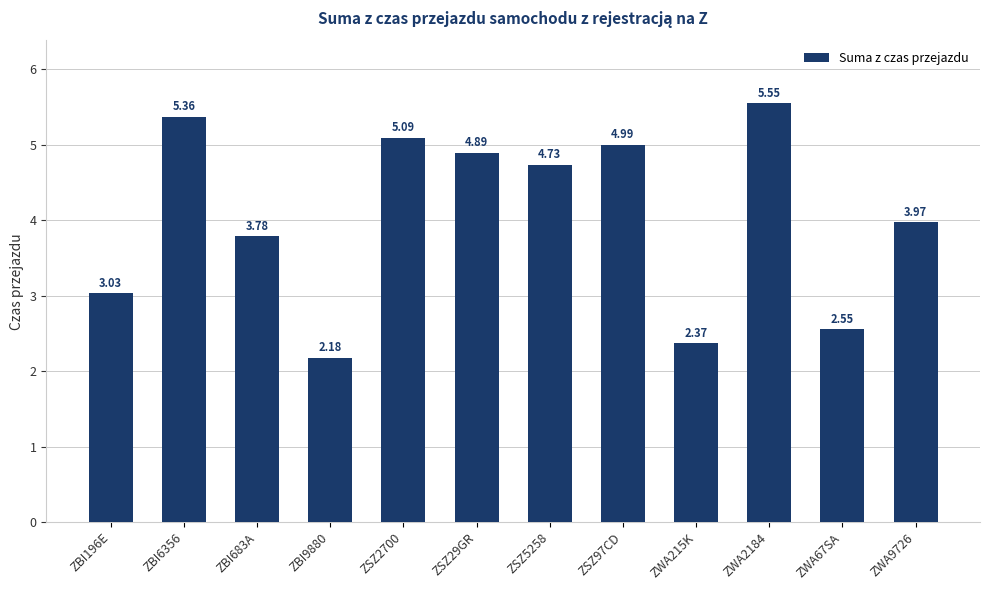

What is the change in value from ZBI6356 to ZSZ29GR?

-0.5